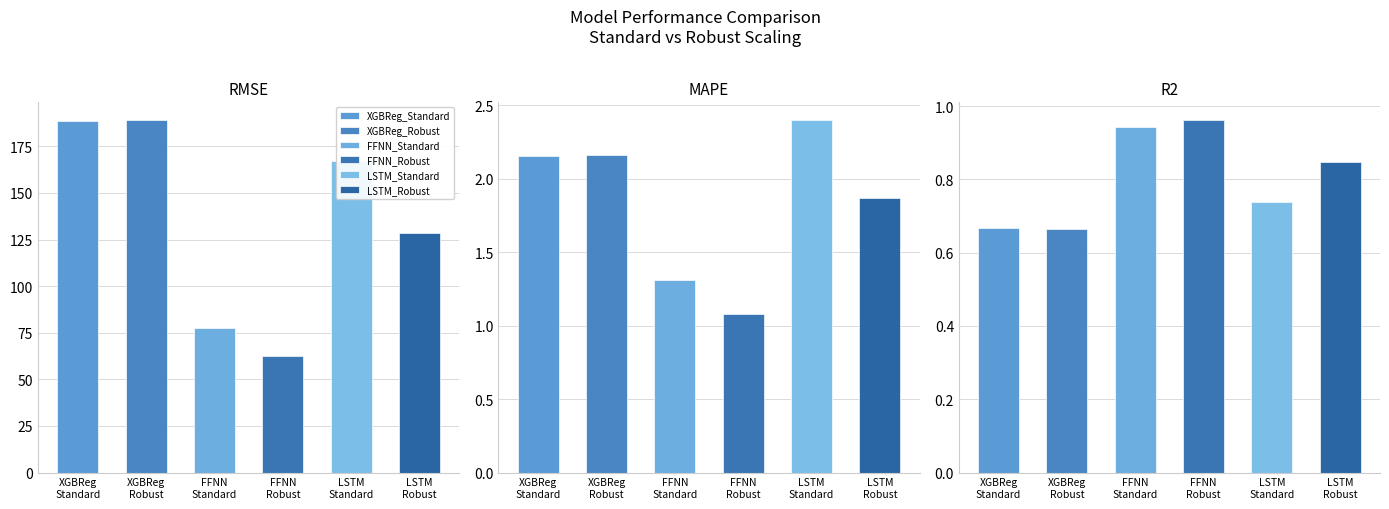

The value of LSTM_Robust at MAPE is 1.9. True or false?

True